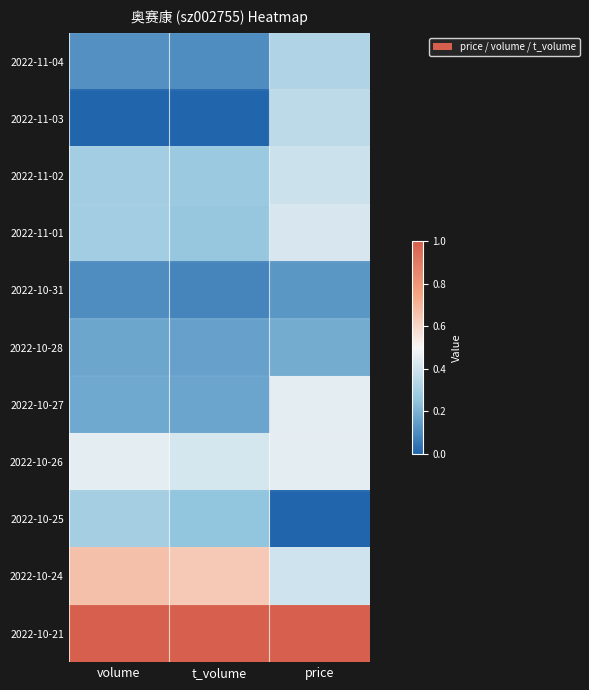

Which has a higher value, volume or t_volume?

volume